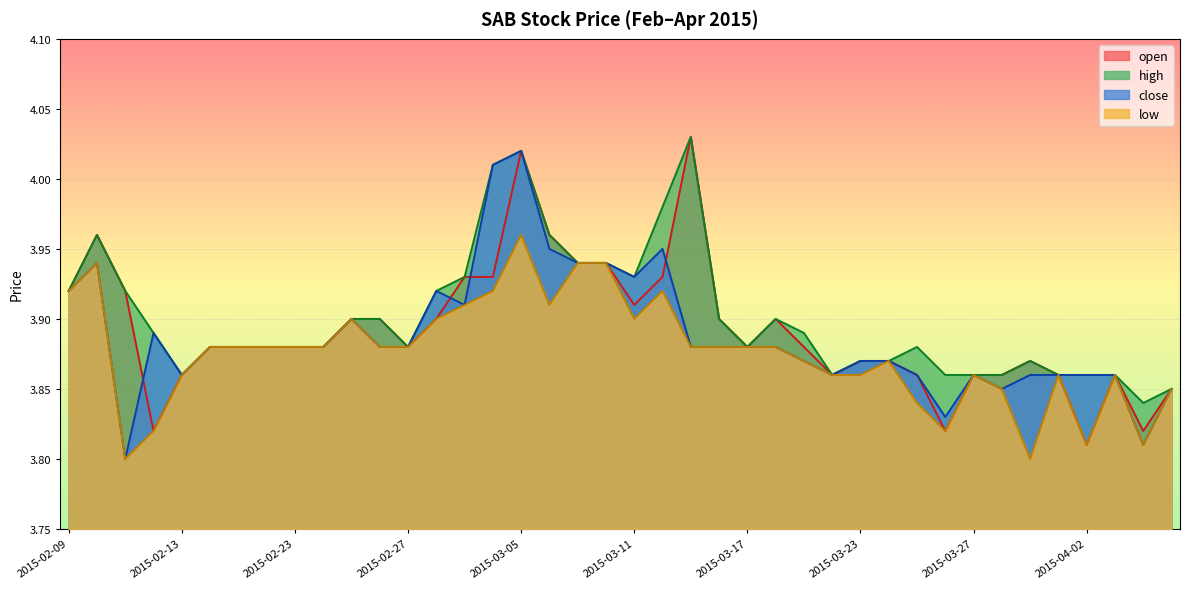

Reading left to right, what are all the values shown in this chart?

open: 2015-02-09=3.9	2015-02-10=4.0	2015-02-11=3.9	2015-02-12=3.8	2015-02-13=3.9	2015-02-16=3.9	2015-02-17=3.9	2015-02-18=3.9	2015-02-23=3.9	2015-02-24=3.9	2015-02-25=3.9	2015-02-26=3.9	2015-02-27=3.9	2015-03-02=3.9	2015-03-03=3.9	2015-03-04=3.9	2015-03-05=4.0	2015-03-06=4.0	2015-03-09=3.9	2015-03-10=3.9	2015-03-11=3.9	2015-03-12=3.9	2015-03-13=4.0	2015-03-16=3.9	2015-03-17=3.9	2015-03-18=3.9	2015-03-19=3.9	2015-03-20=3.9	2015-03-23=3.9	2015-03-24=3.9	2015-03-25=3.9	2015-03-26=3.8	2015-03-27=3.9	2015-03-30=3.9	2015-03-31=3.9	2015-04-01=3.9	2015-04-02=3.8	2015-04-03=3.9	2015-04-06=3.8	2015-04-07=3.9
high: 2015-02-09=3.9	2015-02-10=4.0	2015-02-11=3.9	2015-02-12=3.9	2015-02-13=3.9	2015-02-16=3.9	2015-02-17=3.9	2015-02-18=3.9	2015-02-23=3.9	2015-02-24=3.9	2015-02-25=3.9	2015-02-26=3.9	2015-02-27=3.9	2015-03-02=3.9	2015-03-03=3.9	2015-03-04=4.0	2015-03-05=4.0	2015-03-06=4.0	2015-03-09=3.9	2015-03-10=3.9	2015-03-11=3.9	2015-03-12=4.0	2015-03-13=4.0	2015-03-16=3.9	2015-03-17=3.9	2015-03-18=3.9	2015-03-19=3.9	2015-03-20=3.9	2015-03-23=3.9	2015-03-24=3.9	2015-03-25=3.9	2015-03-26=3.9	2015-03-27=3.9	2015-03-30=3.9	2015-03-31=3.9	2015-04-01=3.9	2015-04-02=3.9	2015-04-03=3.9	2015-04-06=3.8	2015-04-07=3.9
close: 2015-02-09=3.9	2015-02-10=3.9	2015-02-11=3.8	2015-02-12=3.9	2015-02-13=3.9	2015-02-16=3.9	2015-02-17=3.9	2015-02-18=3.9	2015-02-23=3.9	2015-02-24=3.9	2015-02-25=3.9	2015-02-26=3.9	2015-02-27=3.9	2015-03-02=3.9	2015-03-03=3.9	2015-03-04=4.0	2015-03-05=4.0	2015-03-06=4.0	2015-03-09=3.9	2015-03-10=3.9	2015-03-11=3.9	2015-03-12=4.0	2015-03-13=3.9	2015-03-16=3.9	2015-03-17=3.9	2015-03-18=3.9	2015-03-19=3.9	2015-03-20=3.9	2015-03-23=3.9	2015-03-24=3.9	2015-03-25=3.9	2015-03-26=3.8	2015-03-27=3.9	2015-03-30=3.9	2015-03-31=3.9	2015-04-01=3.9	2015-04-02=3.9	2015-04-03=3.9	2015-04-06=3.8	2015-04-07=3.9
low: 2015-02-09=3.9	2015-02-10=3.9	2015-02-11=3.8	2015-02-12=3.8	2015-02-13=3.9	2015-02-16=3.9	2015-02-17=3.9	2015-02-18=3.9	2015-02-23=3.9	2015-02-24=3.9	2015-02-25=3.9	2015-02-26=3.9	2015-02-27=3.9	2015-03-02=3.9	2015-03-03=3.9	2015-03-04=3.9	2015-03-05=4.0	2015-03-06=3.9	2015-03-09=3.9	2015-03-10=3.9	2015-03-11=3.9	2015-03-12=3.9	2015-03-13=3.9	2015-03-16=3.9	2015-03-17=3.9	2015-03-18=3.9	2015-03-19=3.9	2015-03-20=3.9	2015-03-23=3.9	2015-03-24=3.9	2015-03-25=3.8	2015-03-26=3.8	2015-03-27=3.9	2015-03-30=3.9	2015-03-31=3.8	2015-04-01=3.9	2015-04-02=3.8	2015-04-03=3.9	2015-04-06=3.8	2015-04-07=3.9